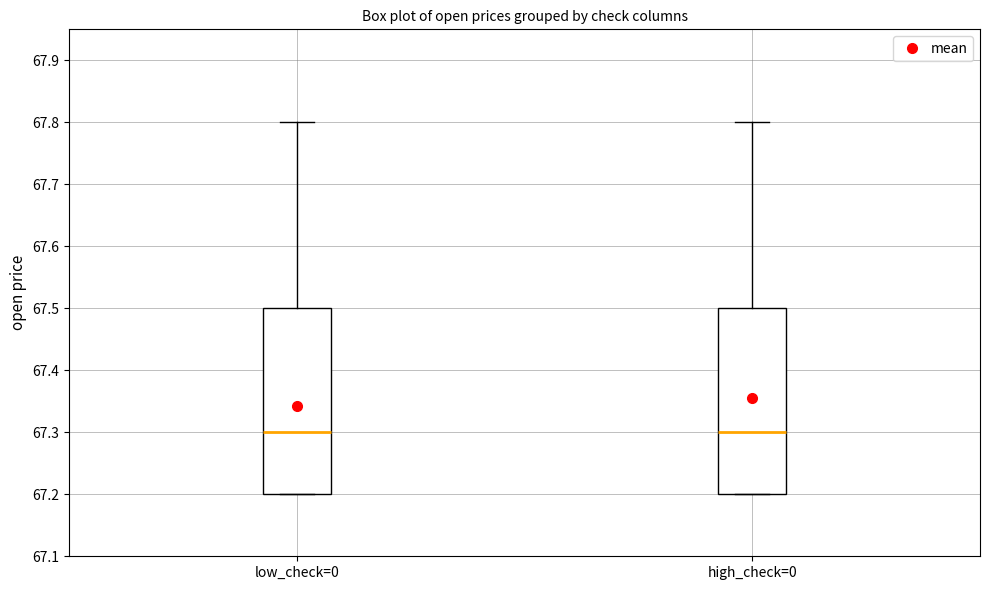

Reading left to right, transcribe this box plot: for each box, give where its median line is, the range the box spans, and where its two whiskers end, as read against the y-axis. The values are not printed on the chart, so give them approximately, as read against the axis.

low_check=0: median 67.3, box 67.2 to 67.5, whiskers 67.2 to 67.8
high_check=0: median 67.3, box 67.2 to 67.5, whiskers 67.2 to 67.8